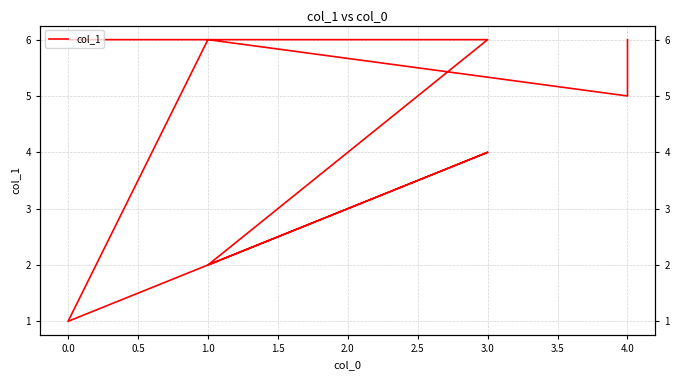

The chart shows a value of 6 at 3.0. True or false?

False